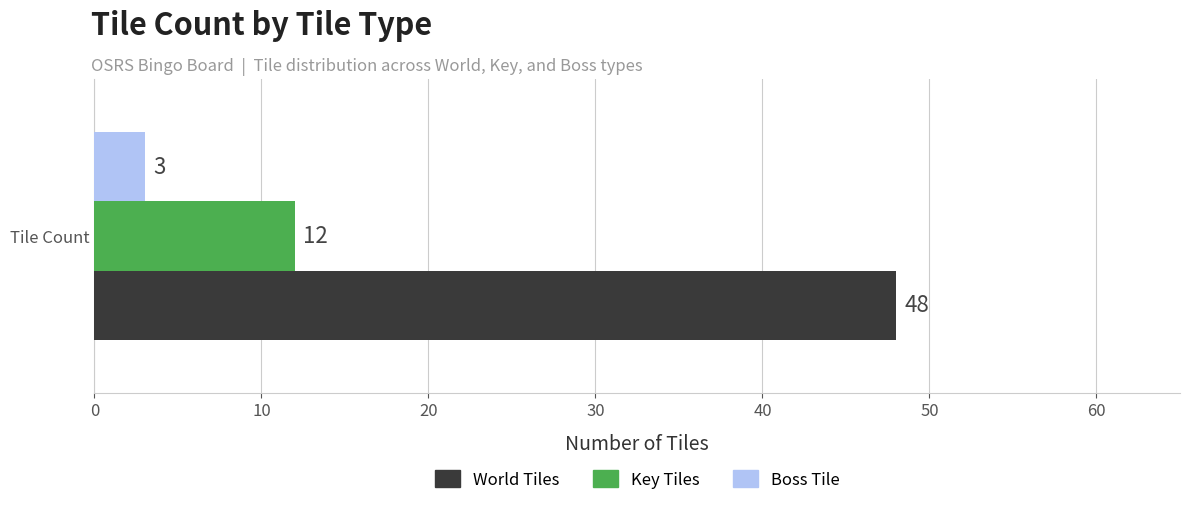

Which series has the widest spread of values?

World Tiles